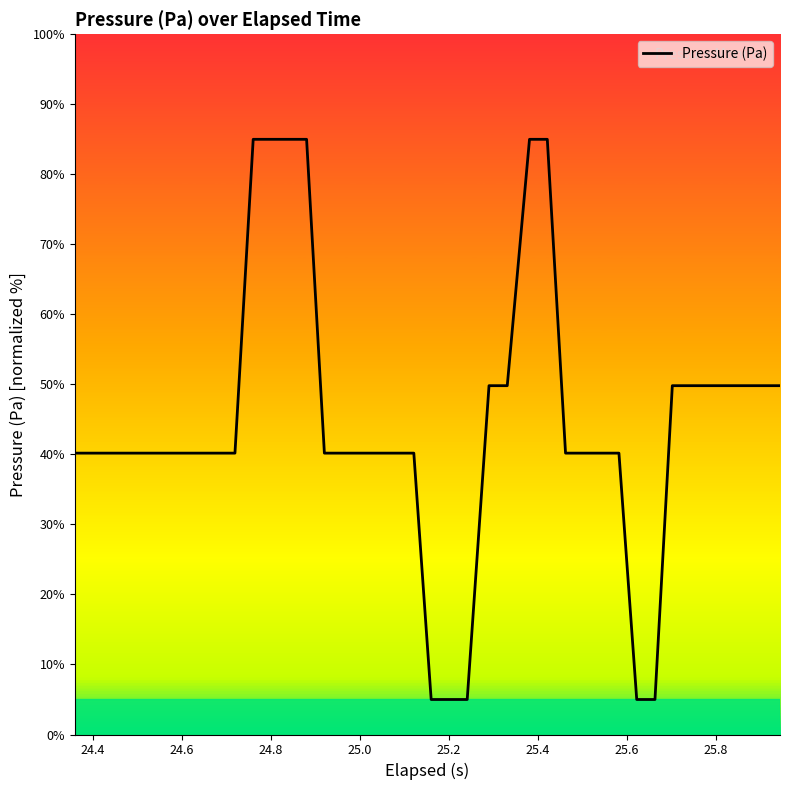

What is the maximum value shown in the chart?

85.0